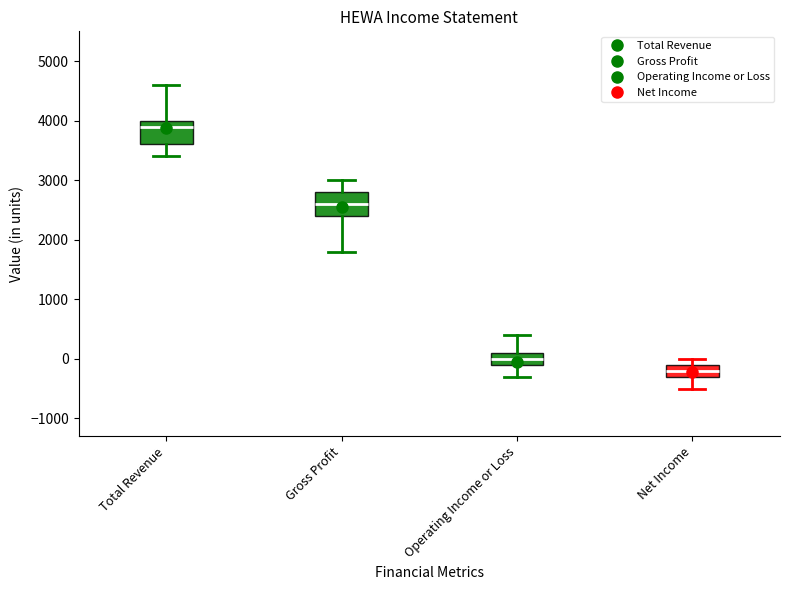

Reading left to right, read every box against the y-axis: the position of its median line, the range the box covers, and the ends of its whiskers. The values are not printed on the chart, so give them approximately, as read against the axis.

Total Revenue: median 3900, box 3600 to 4000, whiskers 3400 to 4600
Gross Profit: median 2600, box 2400 to 2800, whiskers 1800 to 3000
Operating Income or Loss: median 0, box -100 to 100, whiskers -300 to 400
Net Income: median -200, box -300 to -100, whiskers -500 to 0